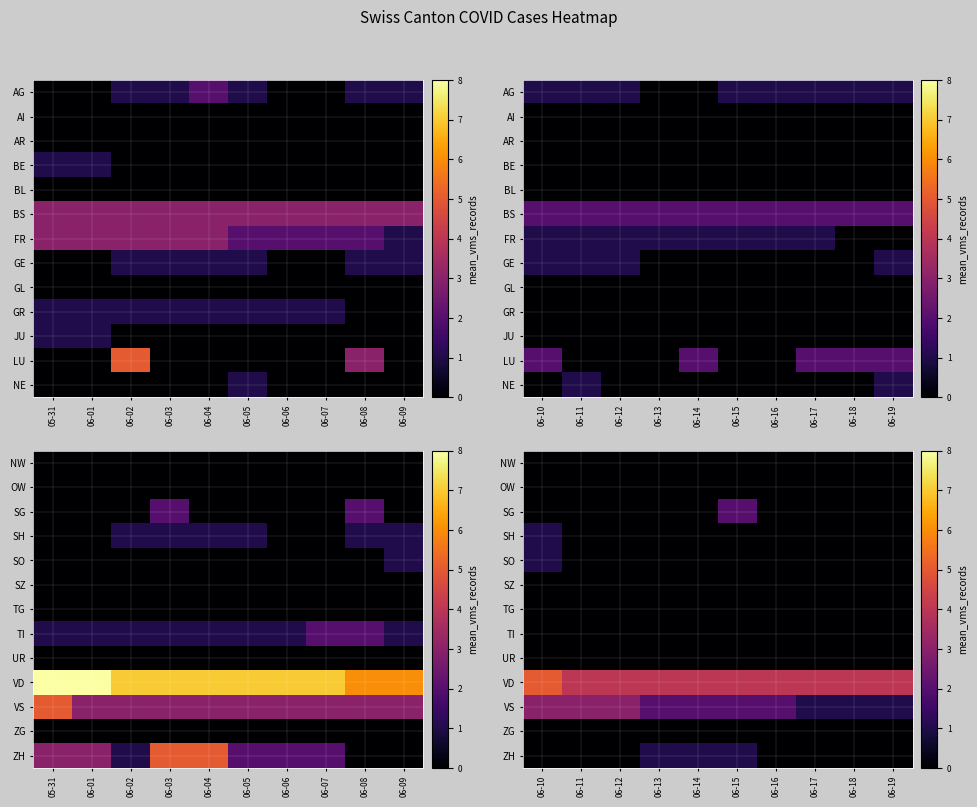

At how many categories does at least one series exceed 0?

10